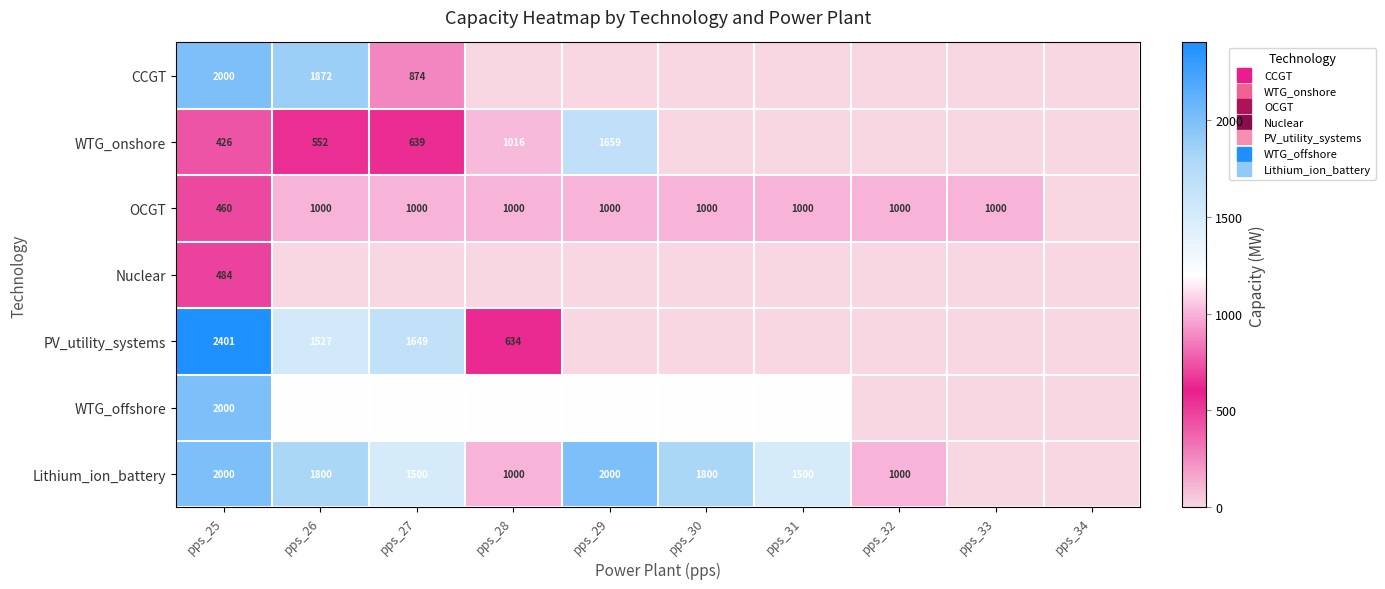

At which label does Lithium_ion_battery first exceed 1500?

pps_25